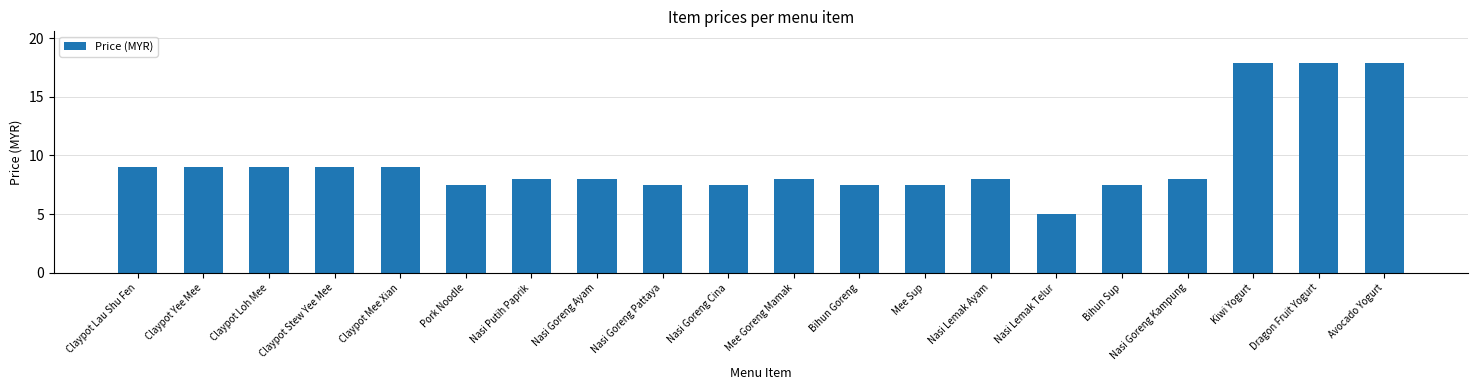

Reading left to right, list all the values displayed in this chart.

9.0	9.0	9.0	9.0	9.0	7.5	8.0	8.0	7.5	7.5	8.0	7.5	7.5	8.0	5.0	7.5	8.0	17.9	17.9	17.9